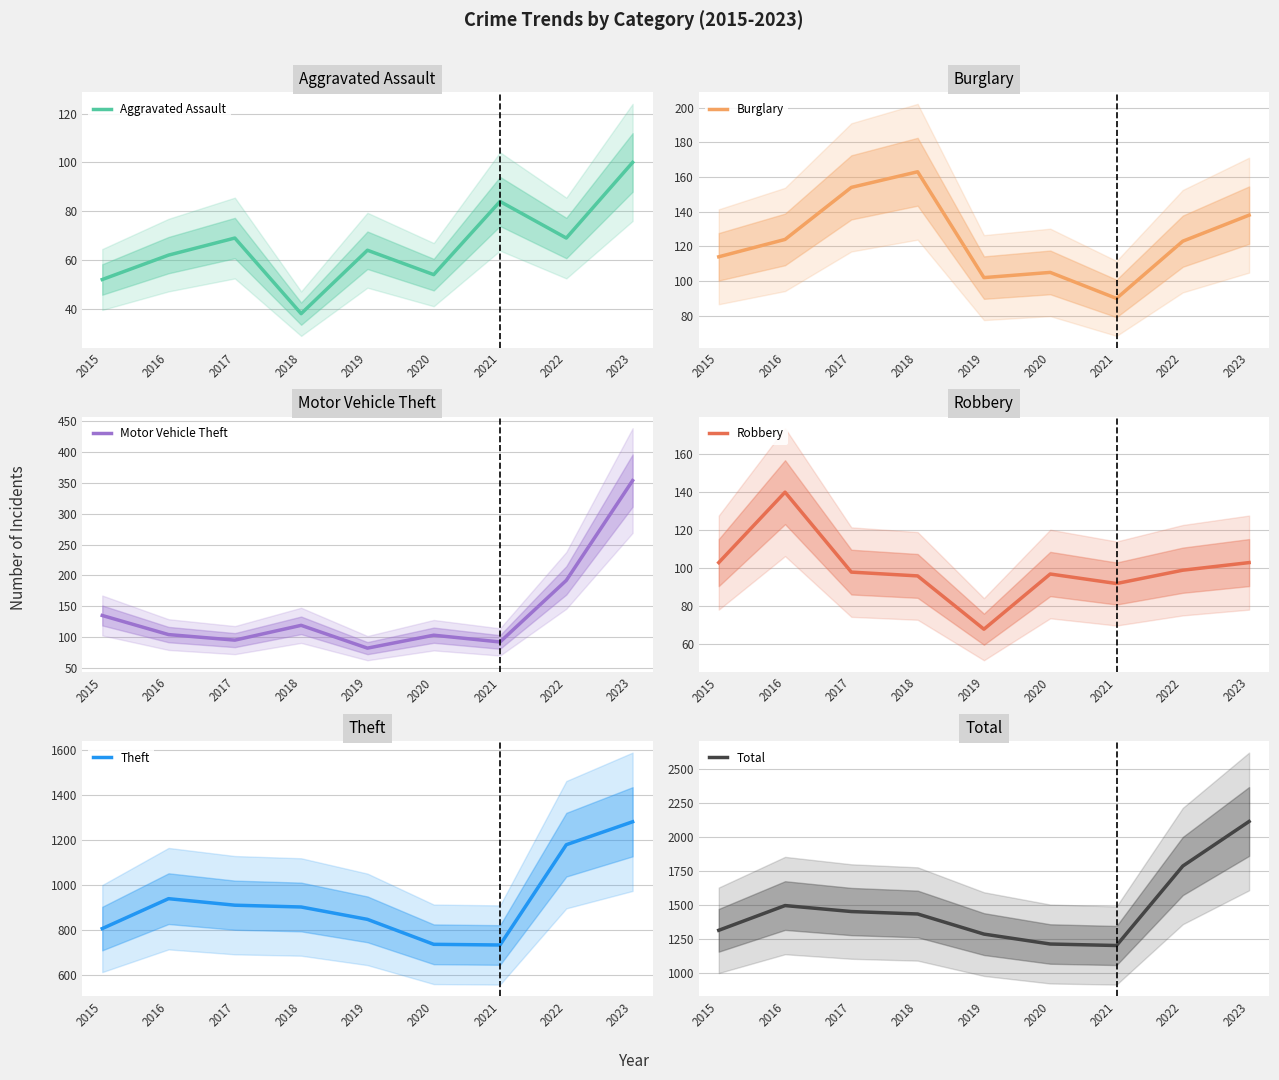

What is the sum of all Burglary values?

1113